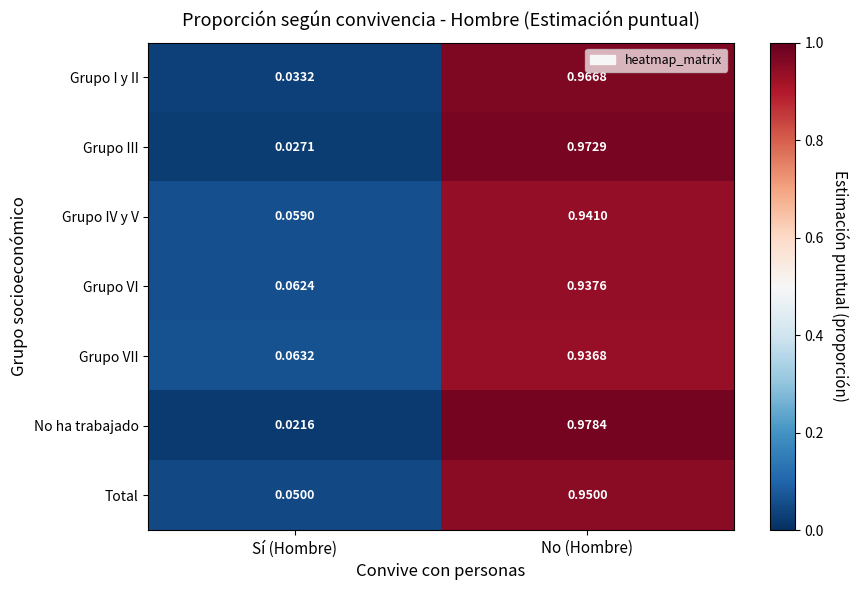

List the labels in order of Grupo I y II value, smallest first.

Sí (Hombre), No (Hombre)